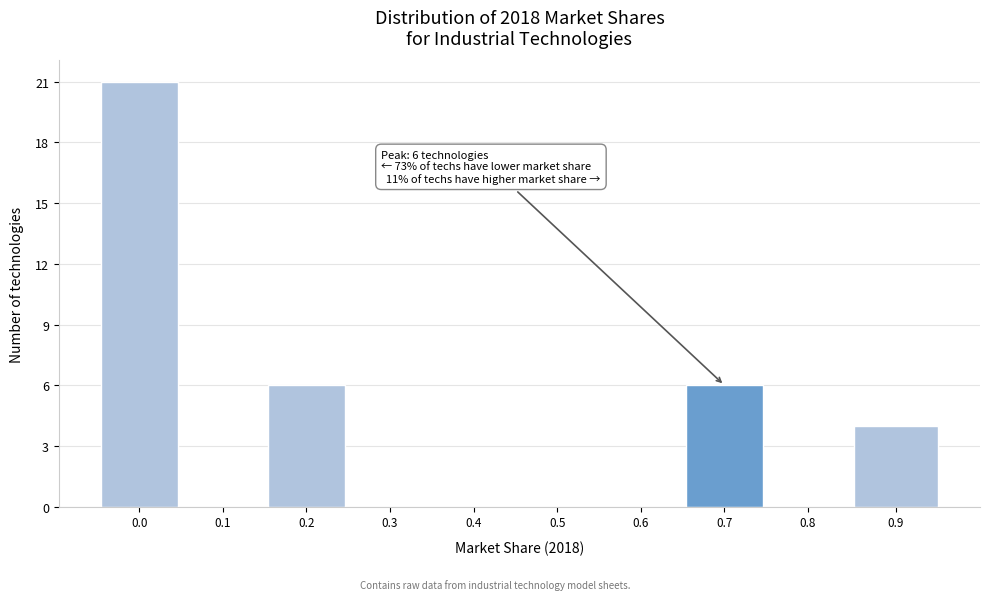

Reading left to right, transcribe all the data shown in this chart.

0.0=21	0.1=0	0.2=6	0.3=0	0.4=0	0.5=0	0.6=0	0.7=6	0.8=0	0.9=4